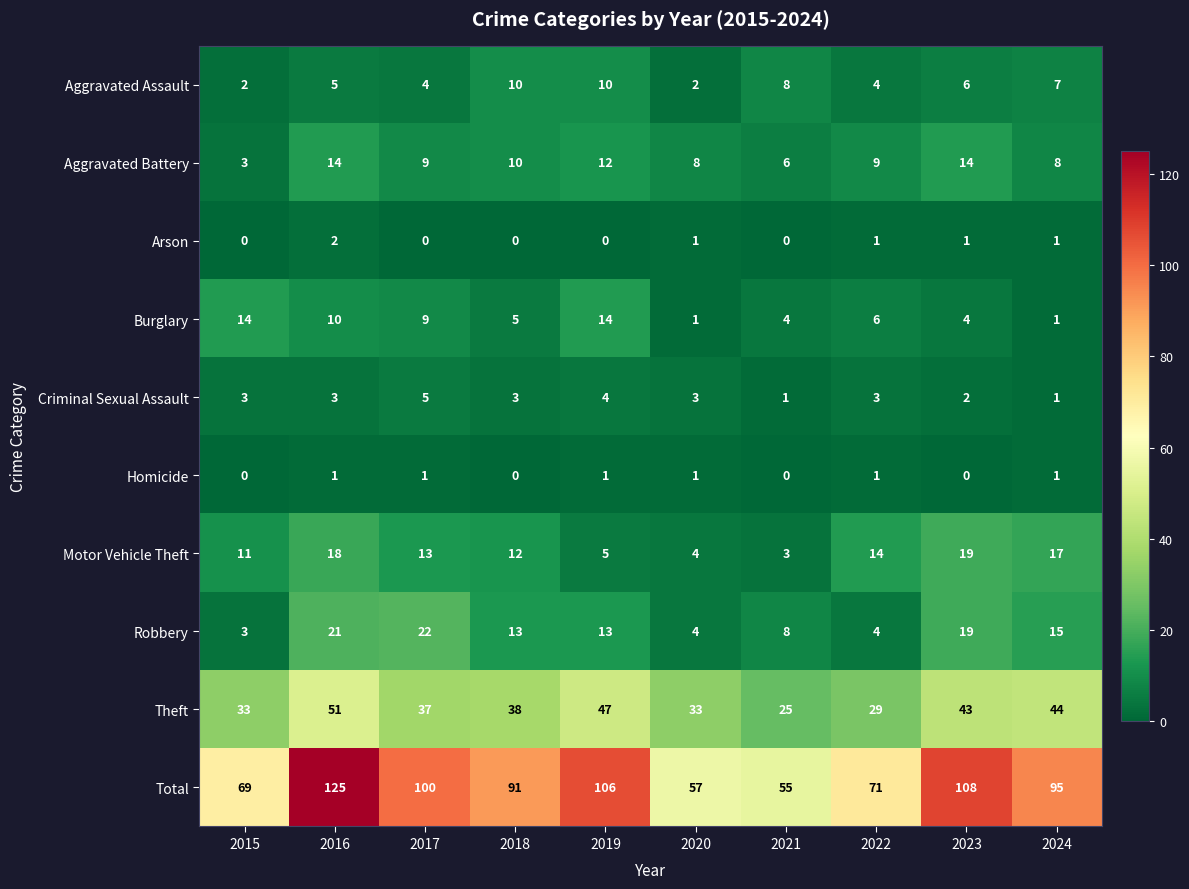

Which category has the highest value in the Criminal Sexual Assault series?

2017